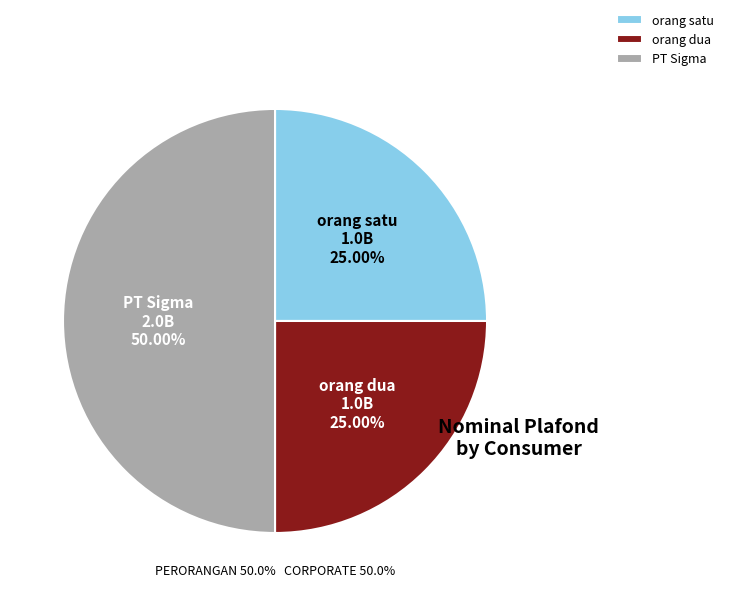

Between PT Sigma and orang dua, which is larger?

PT Sigma